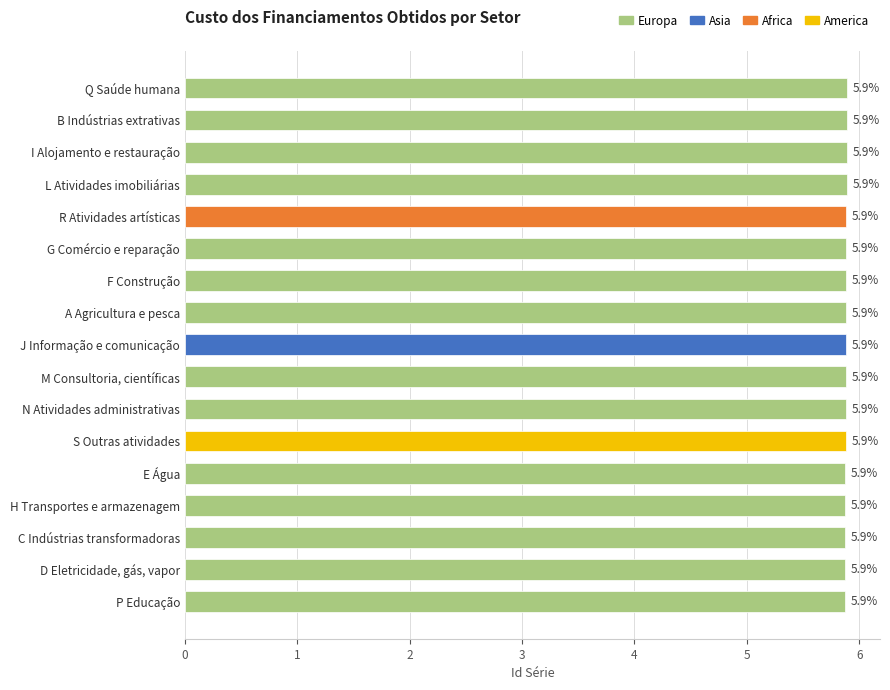

What position from the bottom is S Outras atividades?

6